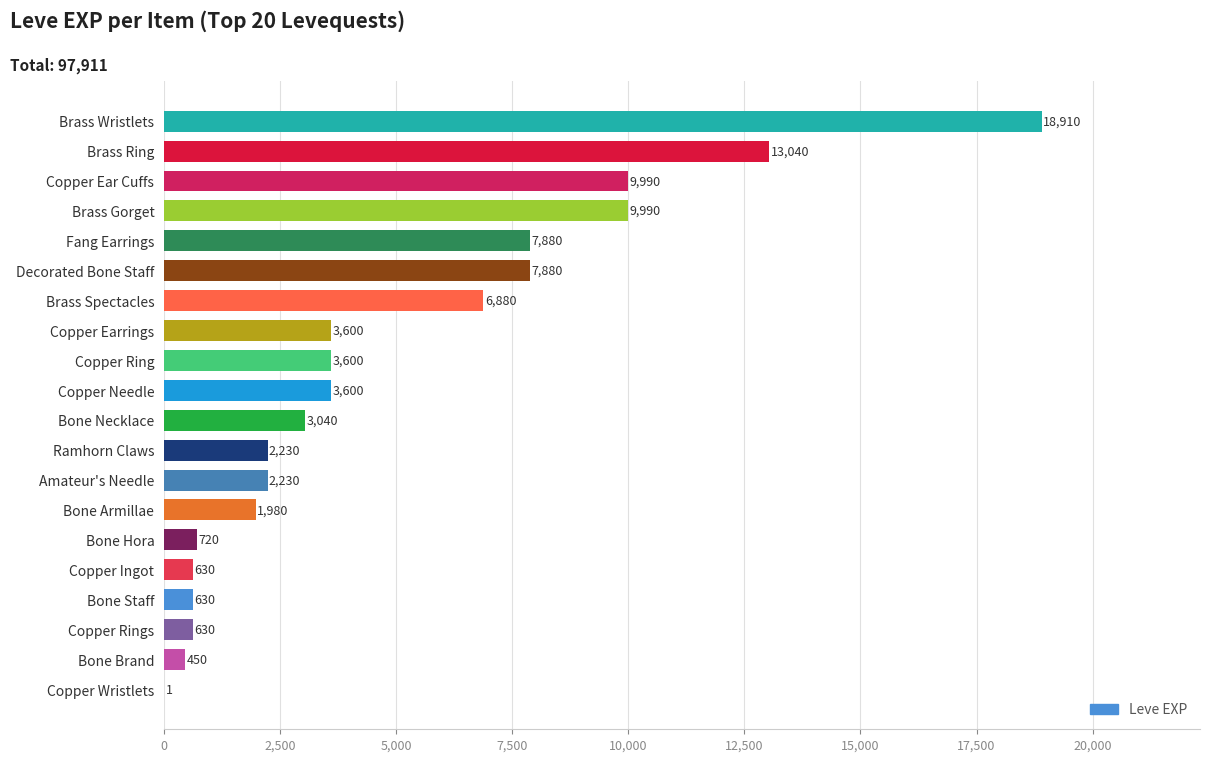

What is the greatest value displayed?

18910